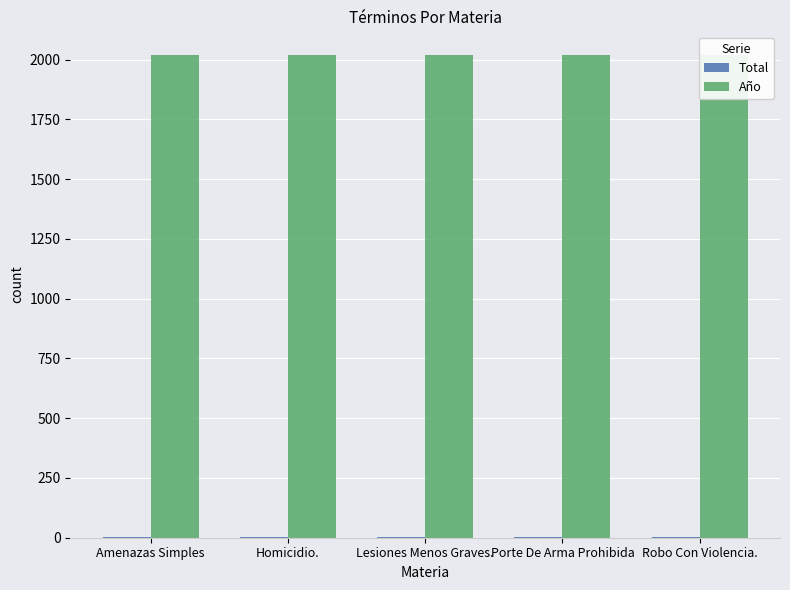

Reading left to right, extract all data points from this chart.

Total: Amenazas Simples=1	Homicidio.=1	Lesiones Menos Graves.=1	Porte De Arma Prohibida=1	Robo Con Violencia.=1
Año: Amenazas Simples=2018	Homicidio.=2018	Lesiones Menos Graves.=2018	Porte De Arma Prohibida=2018	Robo Con Violencia.=2018